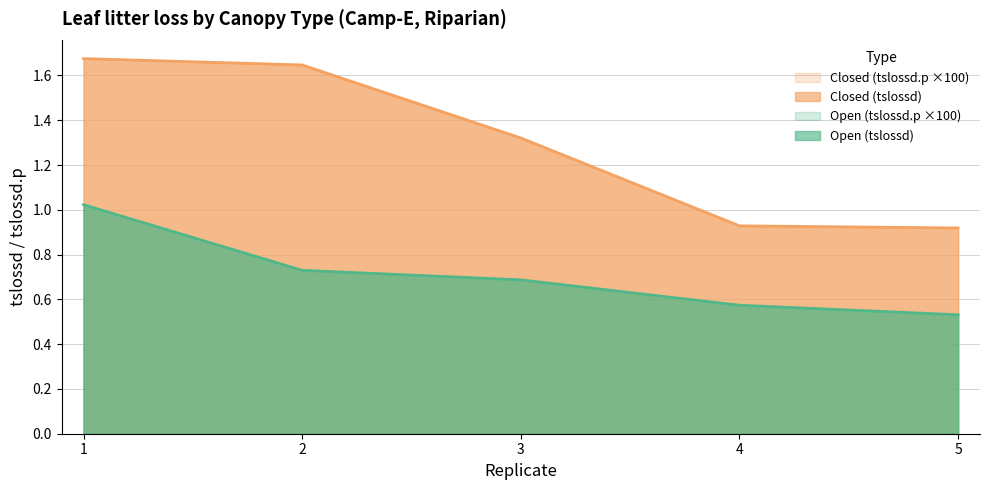

True or false: Closed (tslossd) and Open (tslossd) cross at least once.

False